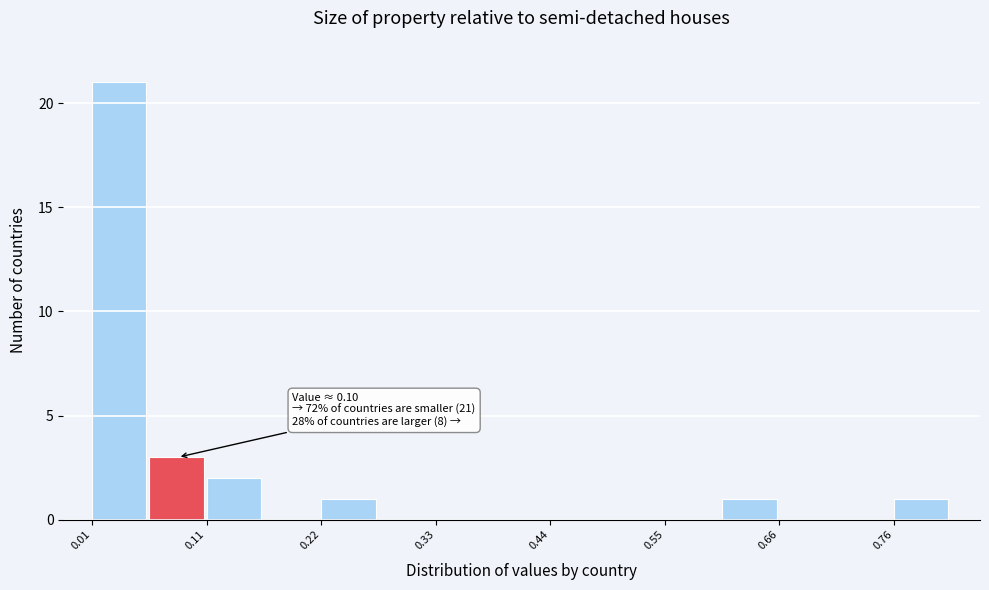

Around what value on the x-axis is the tallest bar? Give the approximate position of its centre, as read against the axis.

0.04